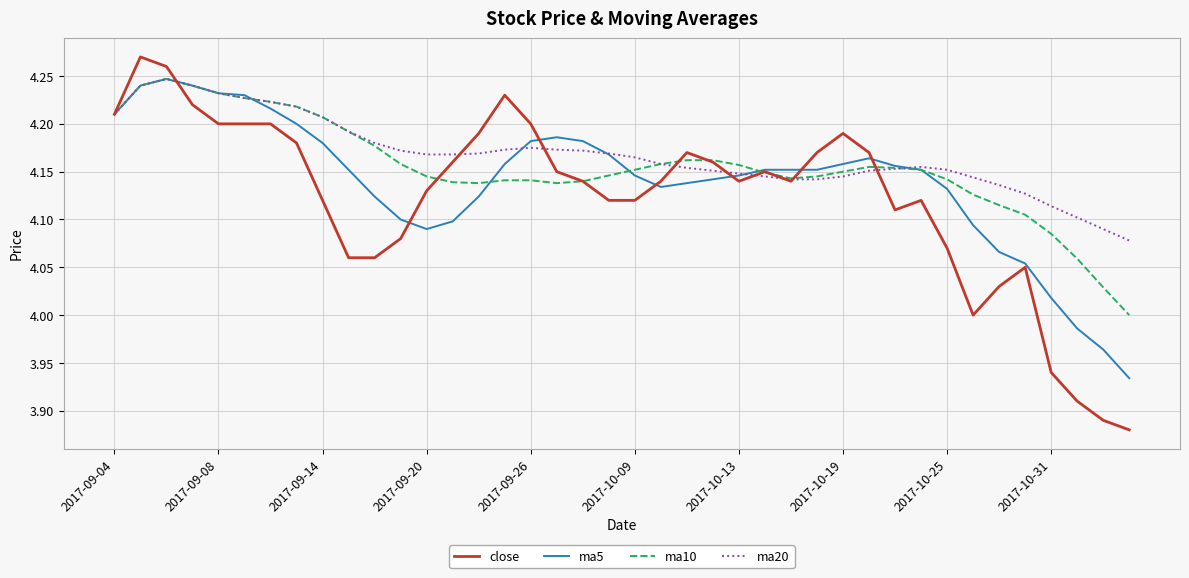

Rank the series by their average value, from highest to lowest.

ma20, ma10, ma5, close